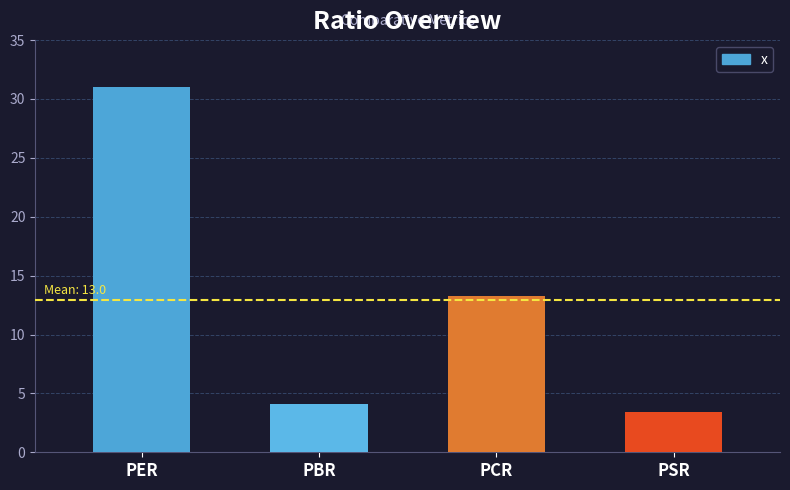

Reading left to right, what are all the values shown in this chart?

31.0	4.1	13.3	3.4